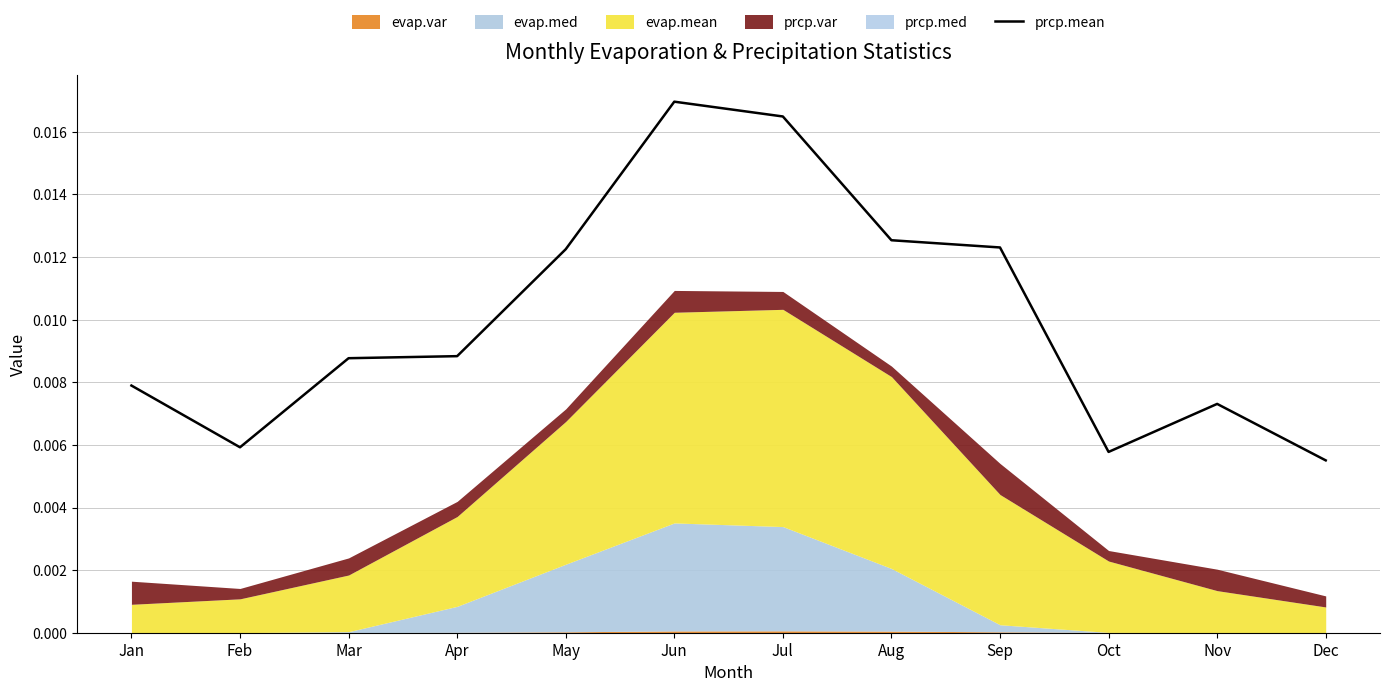

How many interior local valleys (lower than both neighbors) does the data have?

2